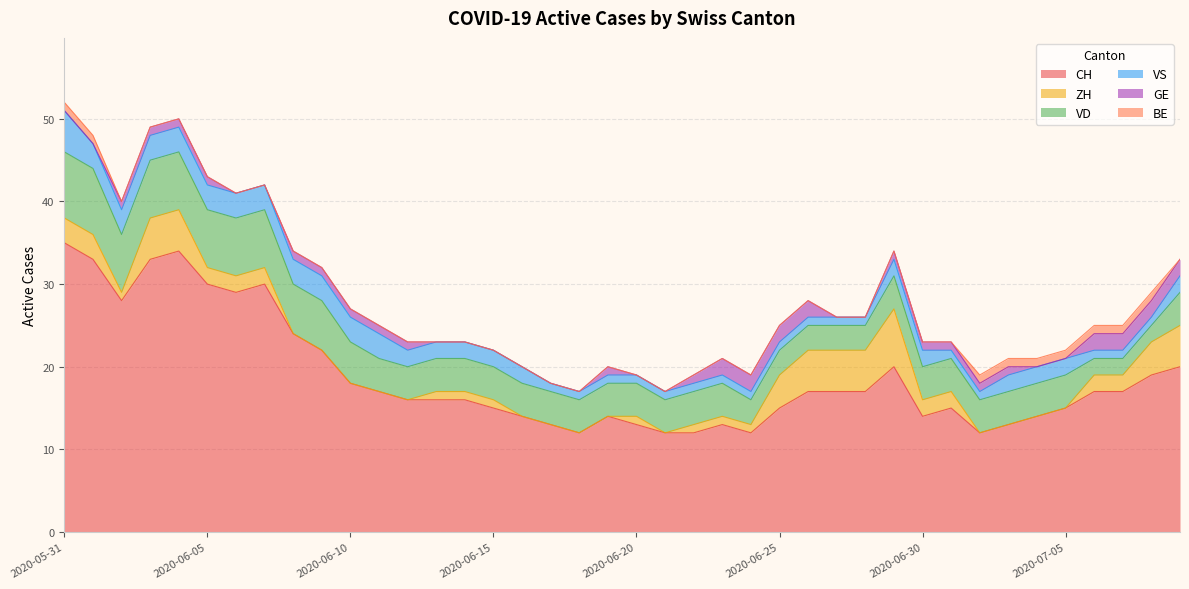

List the labels in order of BE value, largest first.

2020-05-31, 2020-06-01, 2020-07-02, 2020-07-03, 2020-07-04, 2020-07-05, 2020-07-06, 2020-07-07, 2020-07-08, 2020-06-02, 2020-06-03, 2020-06-04, 2020-06-05, 2020-06-06, 2020-06-07, 2020-06-08, 2020-06-09, 2020-06-10, 2020-06-11, 2020-06-12, 2020-06-13, 2020-06-14, 2020-06-15, 2020-06-16, 2020-06-17, 2020-06-18, 2020-06-19, 2020-06-20, 2020-06-21, 2020-06-22, 2020-06-23, 2020-06-24, 2020-06-25, 2020-06-26, 2020-06-27, 2020-06-28, 2020-06-29, 2020-06-30, 2020-07-01, 2020-07-09